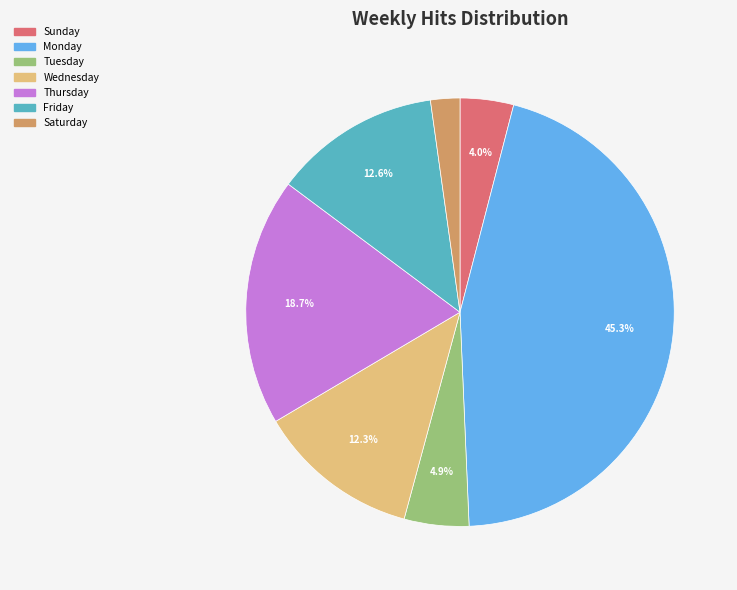

To the nearest percent, what is the difference between the largest and smallest slice percentages?

43%